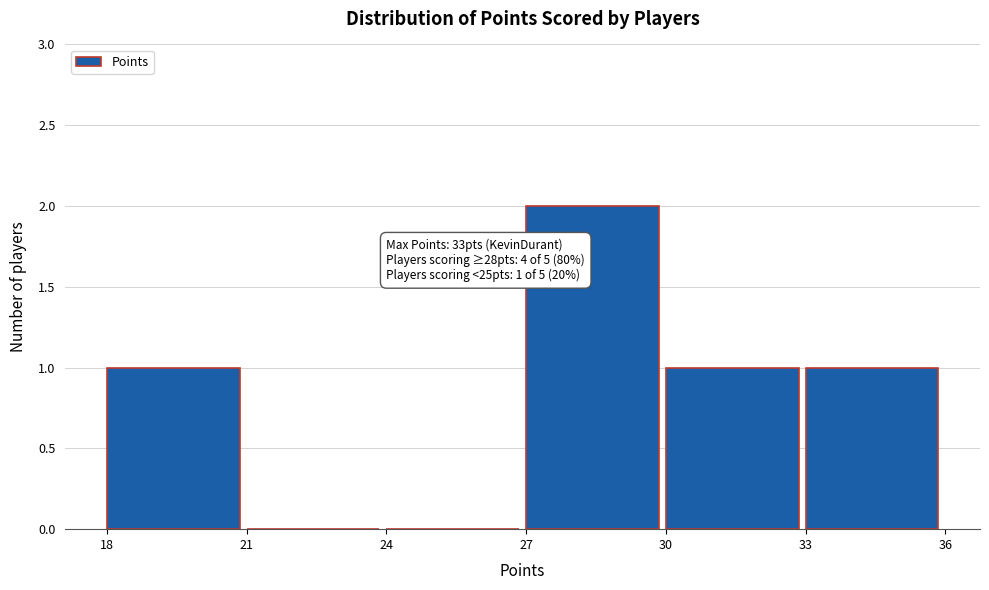

Over which range of the x-axis is the bar tallest?

27 to 30